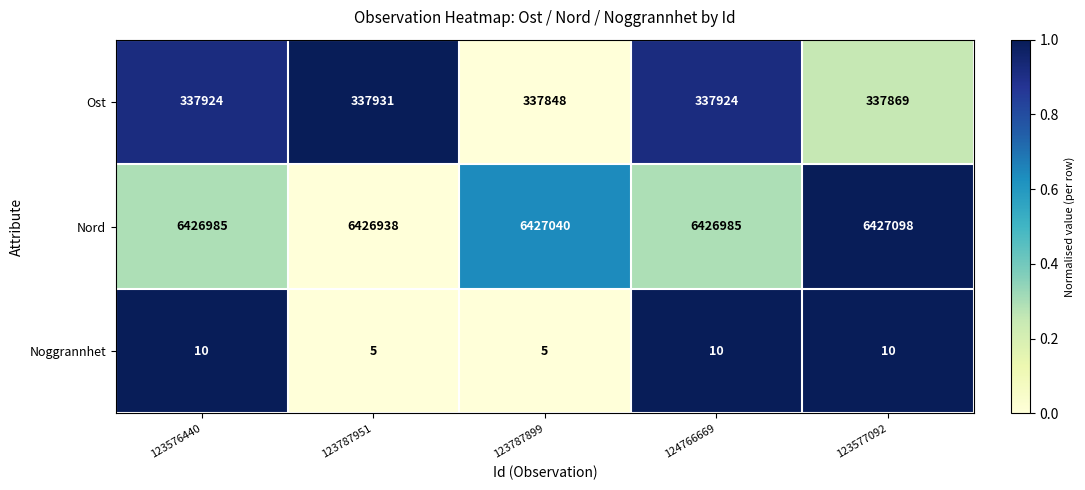

At which category does the chart reach its peak across all series?

123577092